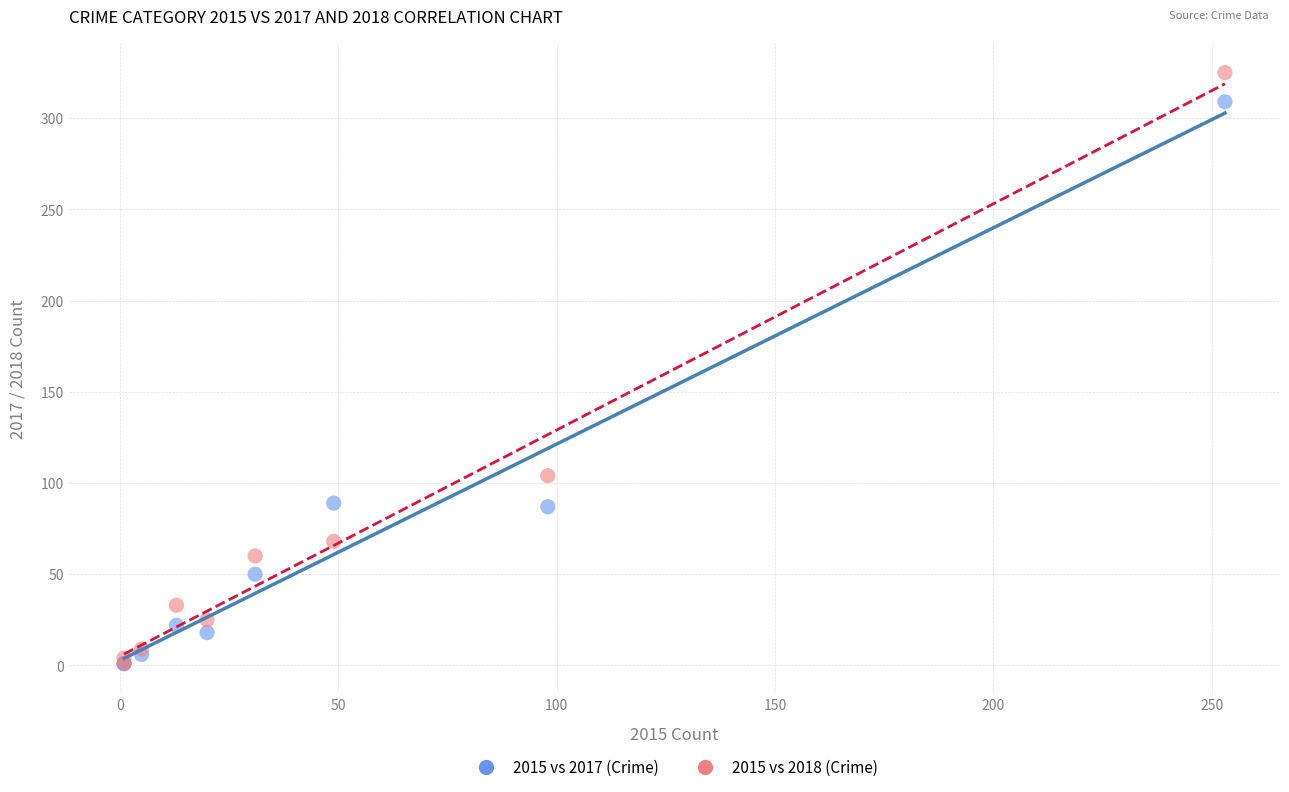

Across all series, what Y value is closest to 163?

104